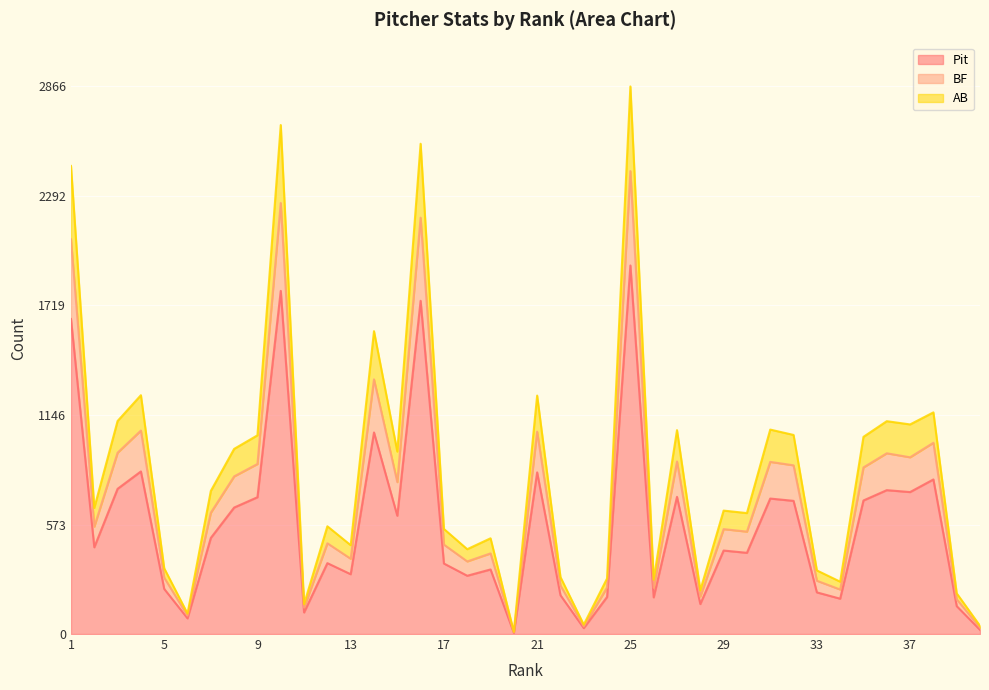

At which category is the sum across all series the highest?

25